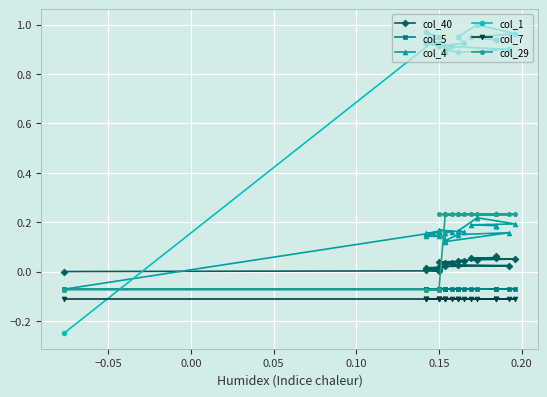

Which series changed the most between −0.05 and 0.20?

col_1